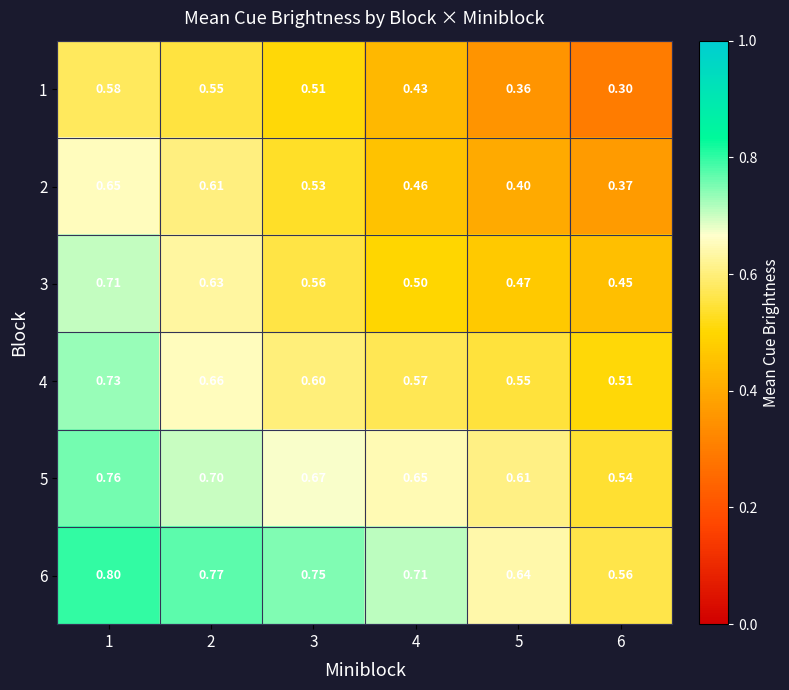

Rank the series at 4 from lowest to highest value.

1, 2, 3, 4, 5, 6